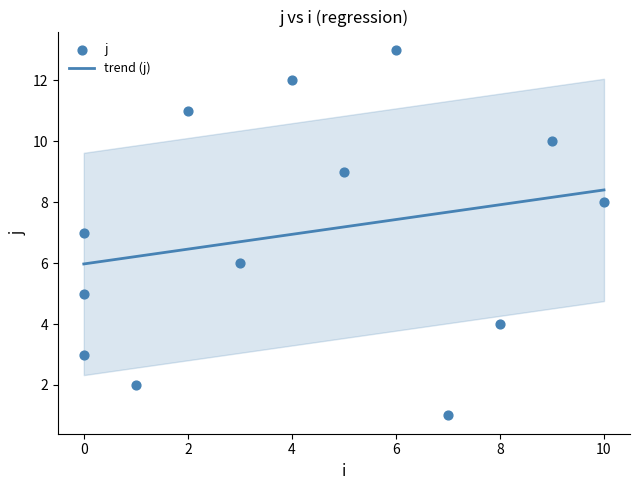

What is the change in value from 0 to 3?

+3